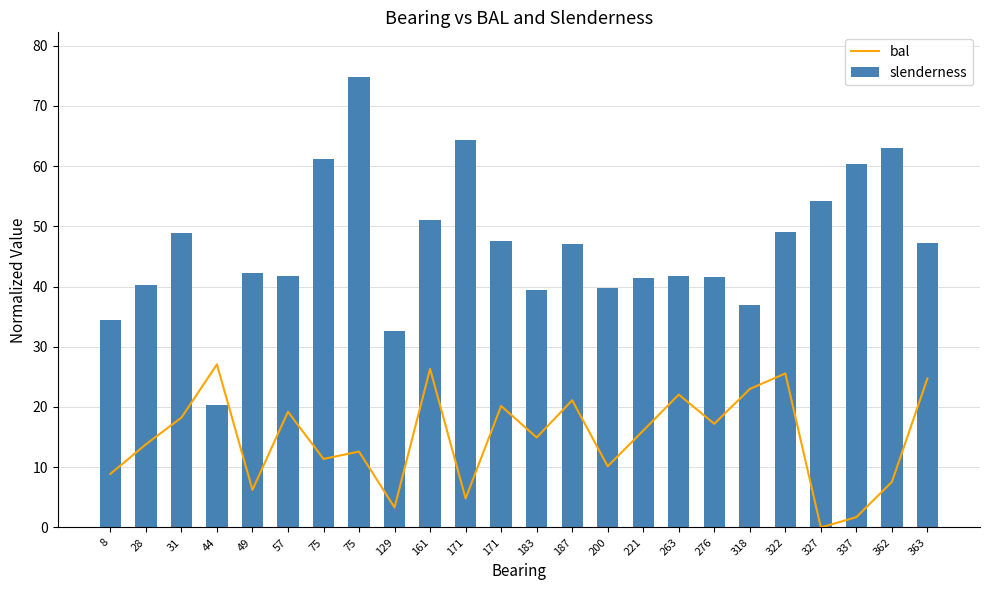

Is it true that slenderness equals 24.3 at 161?

False